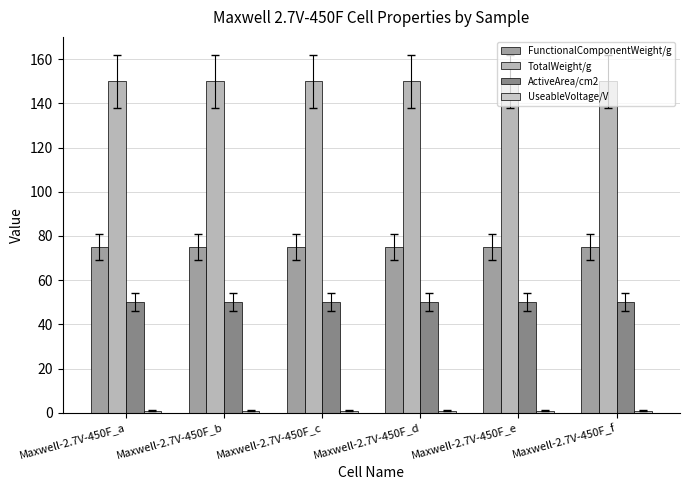

Reading right to left, what are all the values shown in this chart?

FunctionalComponentWeight/g: Maxwell-2.7V-450F_f=75	Maxwell-2.7V-450F_e=75	Maxwell-2.7V-450F_d=75	Maxwell-2.7V-450F_c=75	Maxwell-2.7V-450F_b=75	Maxwell-2.7V-450F_a=75
TotalWeight/g: Maxwell-2.7V-450F_f=150	Maxwell-2.7V-450F_e=150	Maxwell-2.7V-450F_d=150	Maxwell-2.7V-450F_c=150	Maxwell-2.7V-450F_b=150	Maxwell-2.7V-450F_a=150
ActiveArea/cm2: Maxwell-2.7V-450F_f=50	Maxwell-2.7V-450F_e=50	Maxwell-2.7V-450F_d=50	Maxwell-2.7V-450F_c=50	Maxwell-2.7V-450F_b=50	Maxwell-2.7V-450F_a=50
UseableVoltage/V: Maxwell-2.7V-450F_f=1	Maxwell-2.7V-450F_e=1	Maxwell-2.7V-450F_d=1	Maxwell-2.7V-450F_c=1	Maxwell-2.7V-450F_b=1	Maxwell-2.7V-450F_a=1